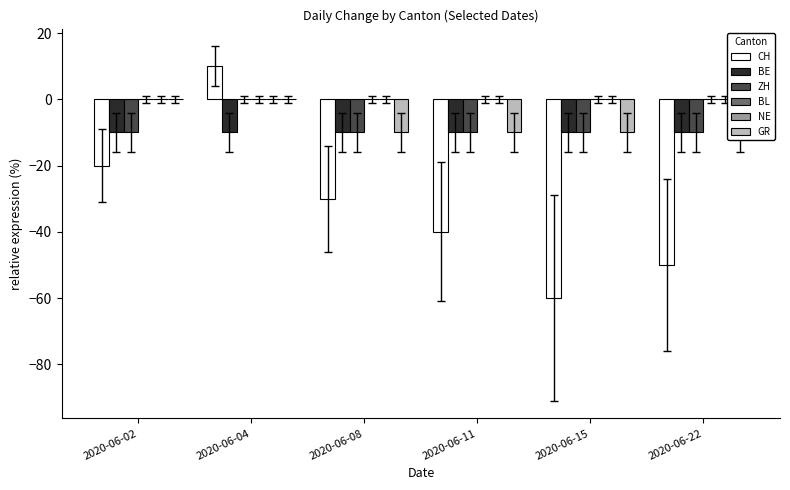

What is the total value across all series at 2020-06-08?

-60